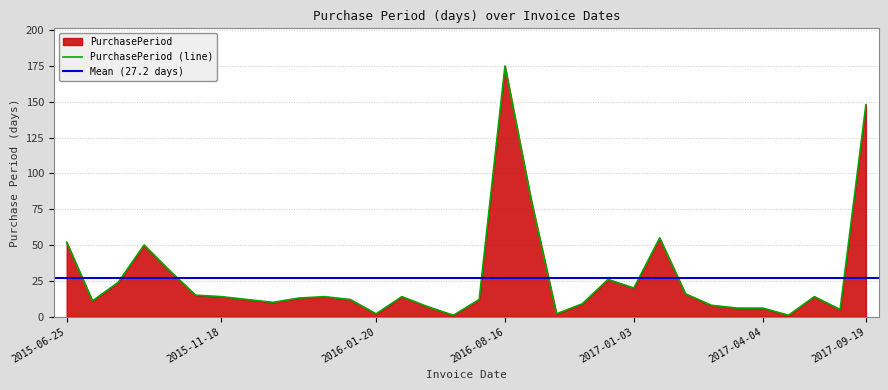

Does the chart display data point markers on the line(s)?

No